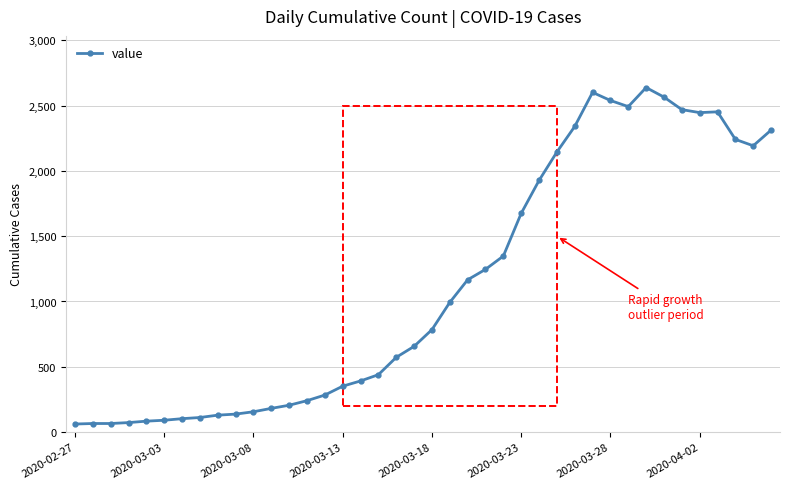

What is the sum of all values?

44971